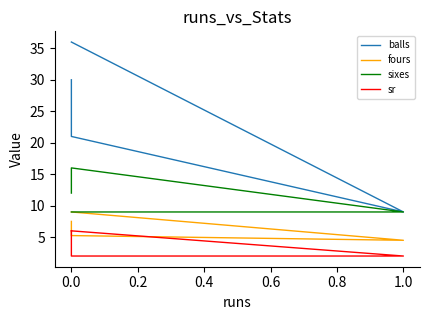

Between 0.0 and 1.0, which series saw the biggest shift?

balls